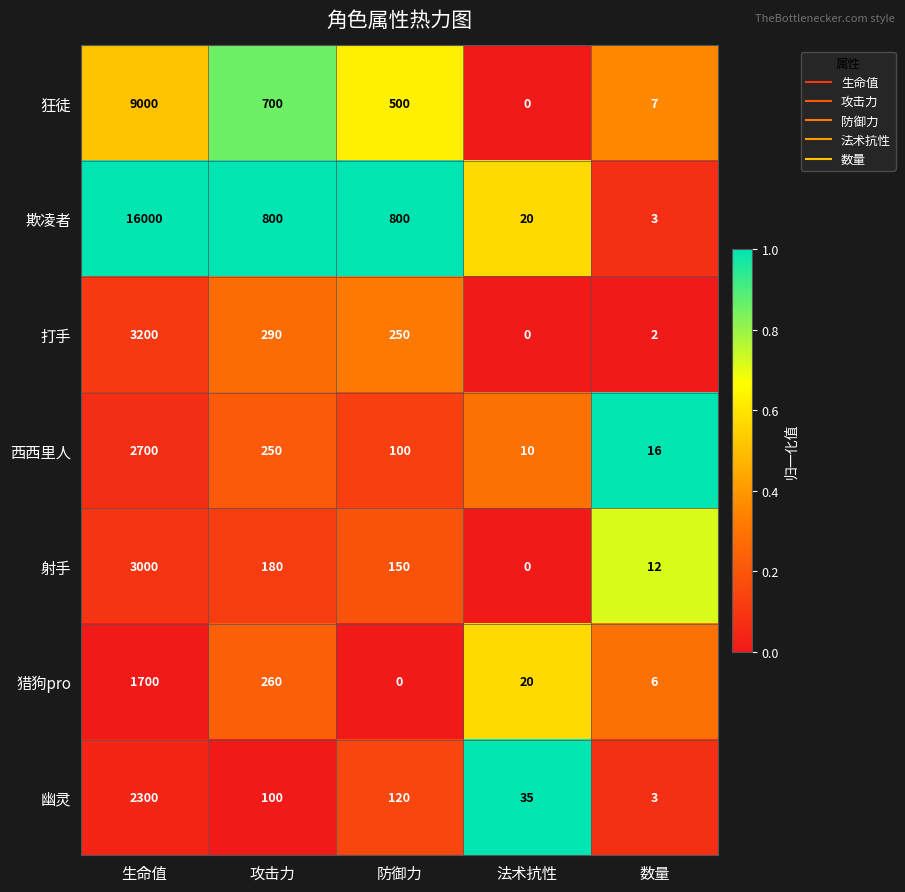

What is the difference between the 射手 values at 攻击力 and 法术抗性?

180